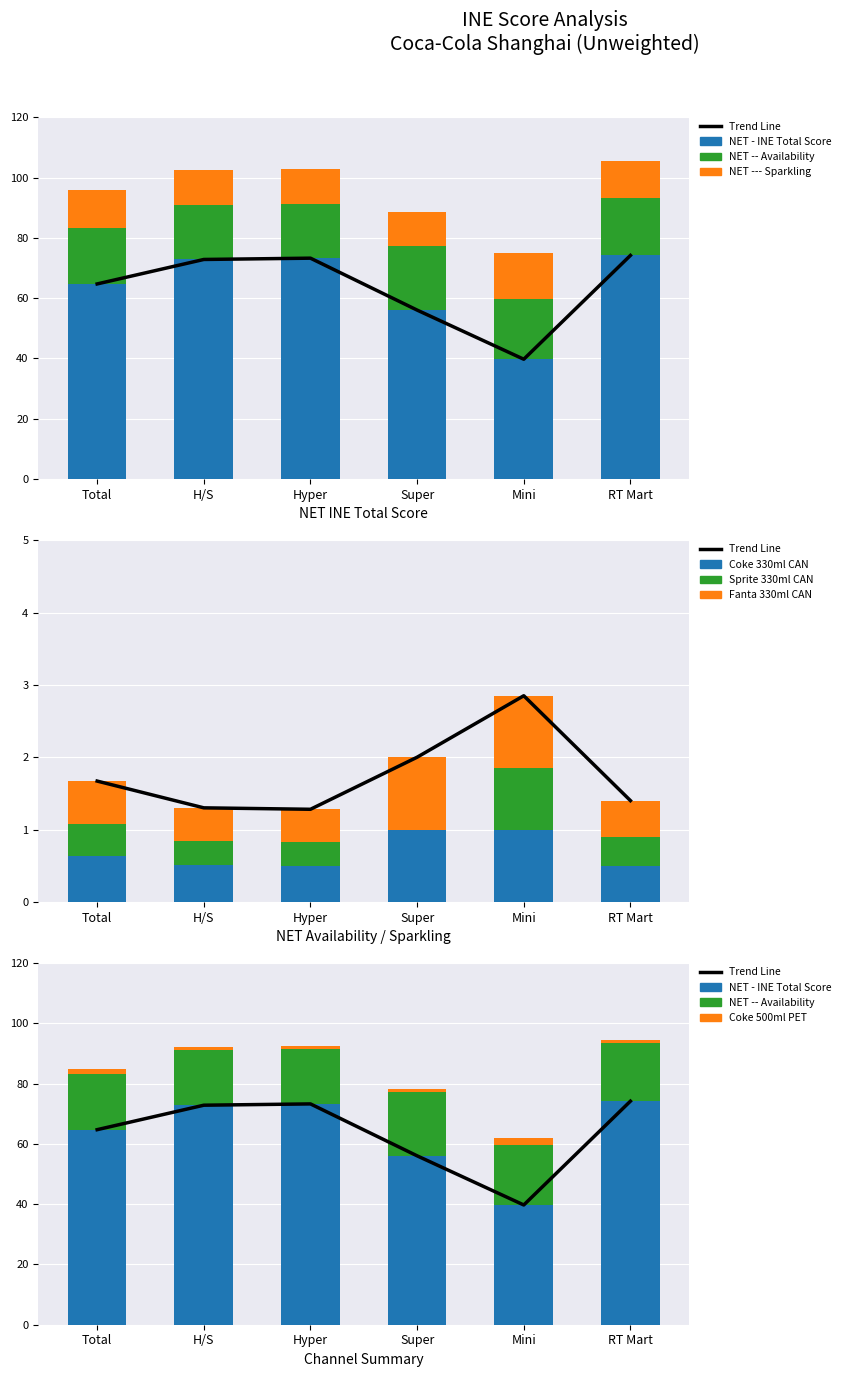

At which label is NET --- Sparkling closest to 13?

Total